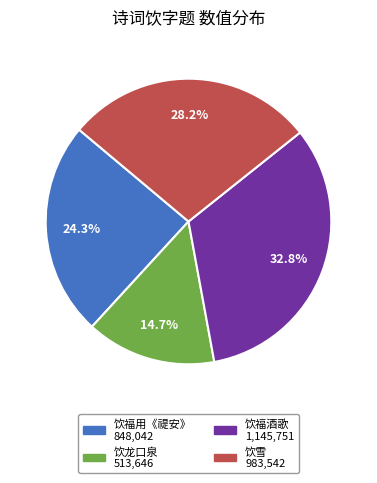

To the nearest percent, what is the difference between the largest and smallest slice percentages?

18%